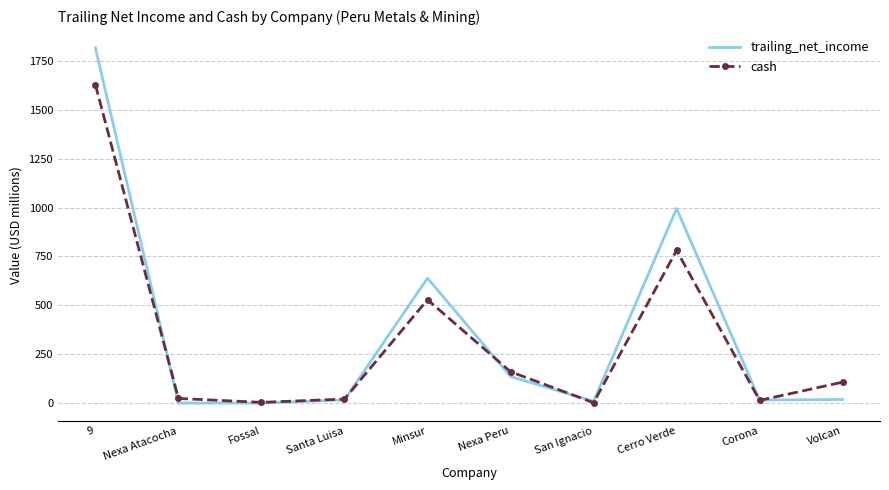

List the series in order of their peak value, highest first.

trailing_net_income, cash